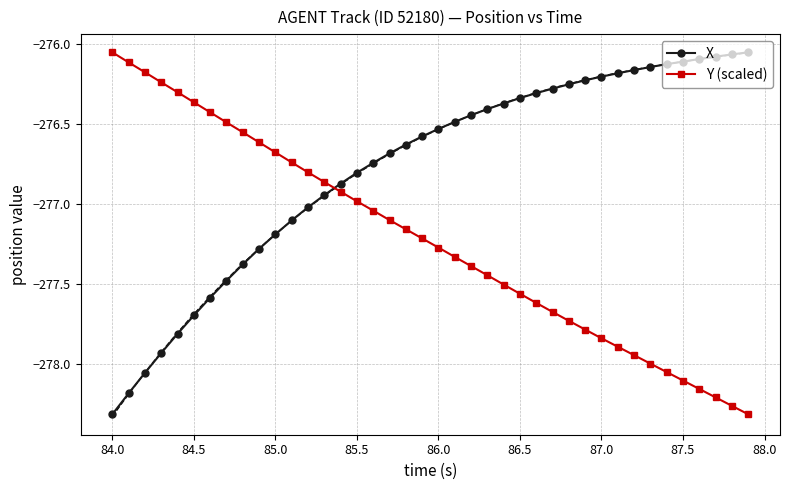

True or false: X has a value of -184.8 at 86.0.

False